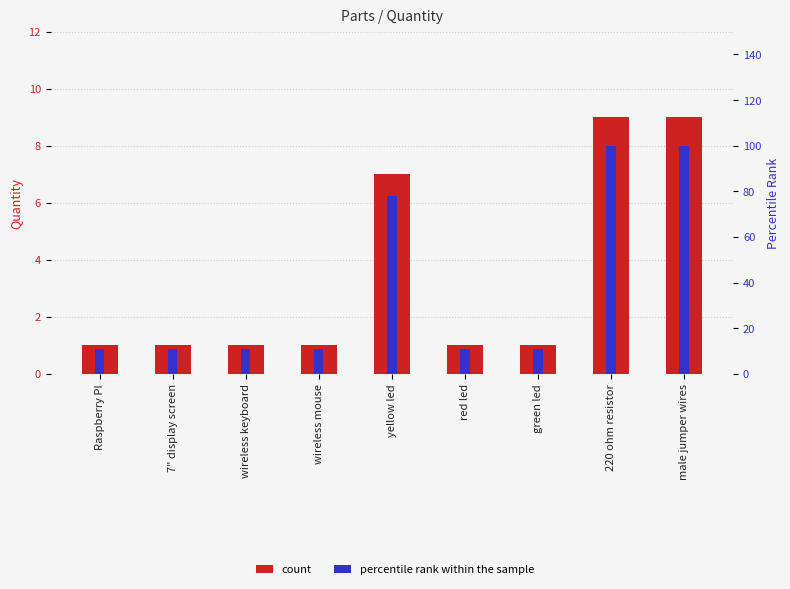

How many groups of bars are there?

9